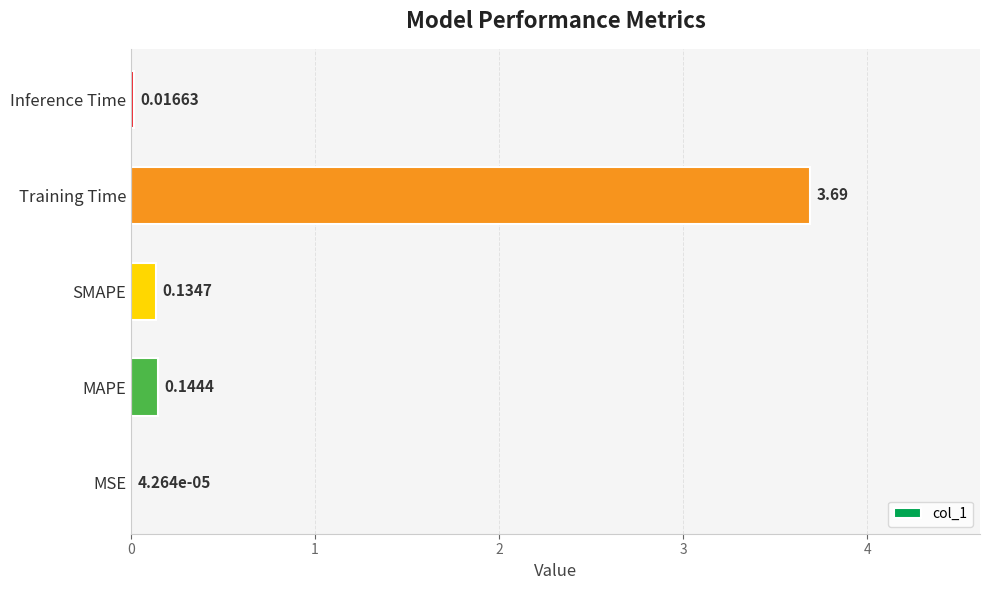

At which category does the chart reach its peak across all series?

Training Time